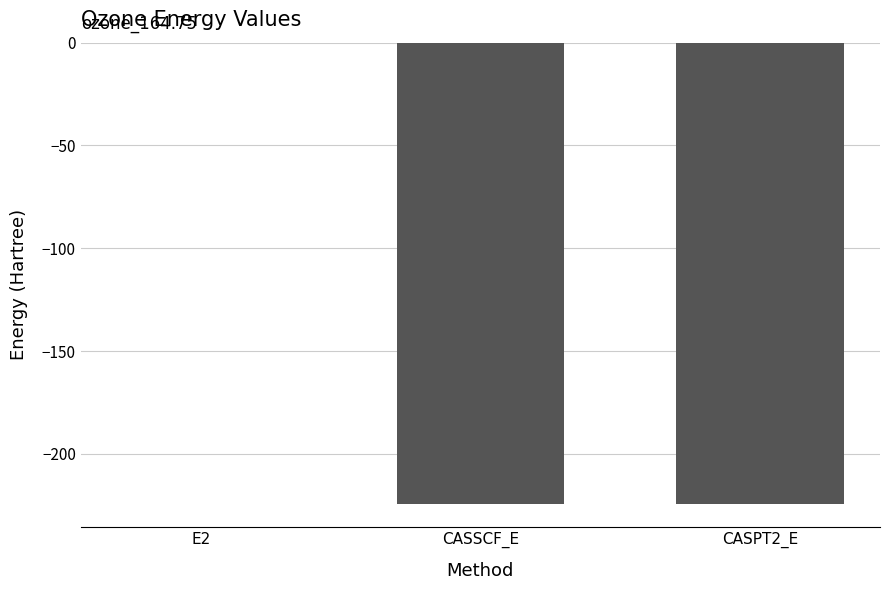

True or false: the data shows -112.4 at CASSCF_E.

False